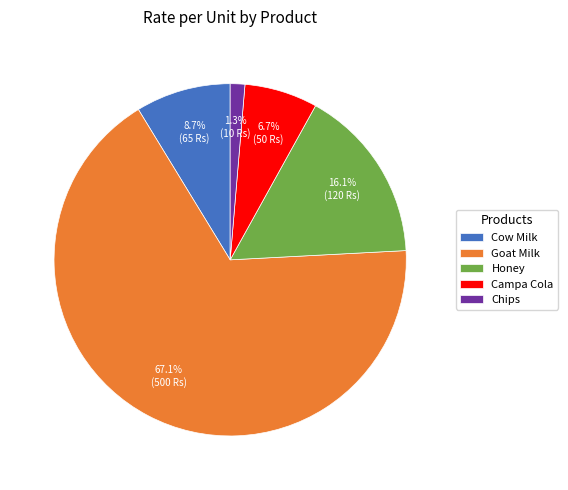

What is the ratio of the value at Campa Cola to the value at Goat Milk?

0.1